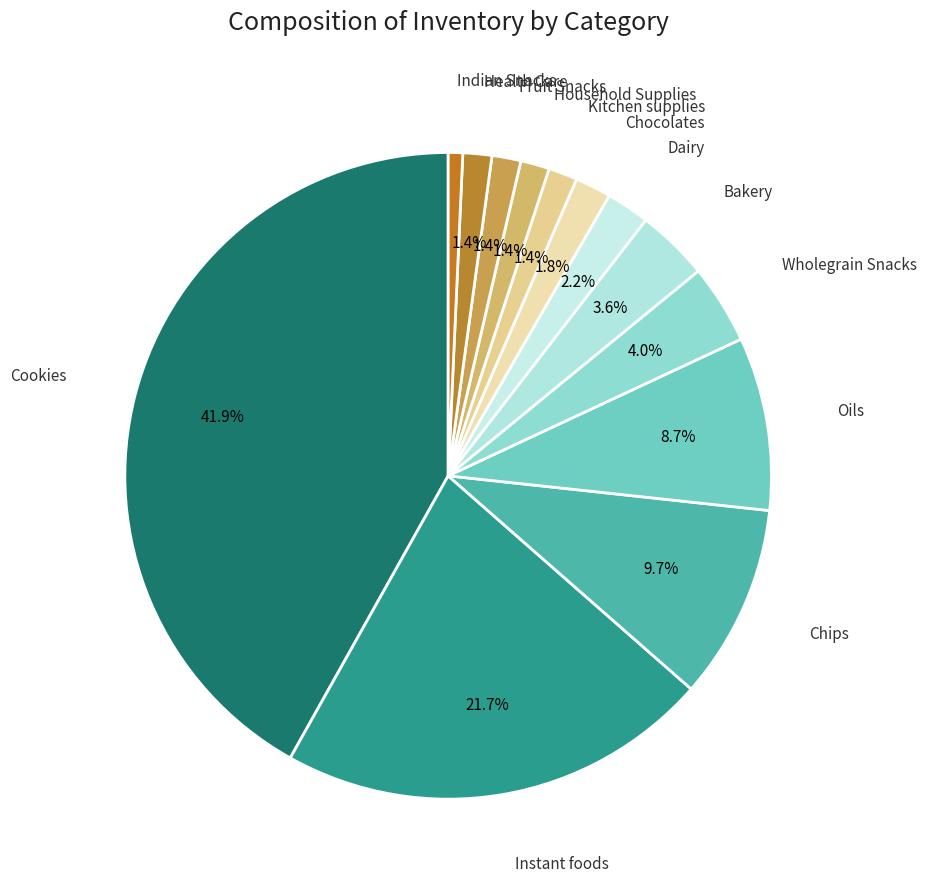

How many segments does this pie chart have?

13